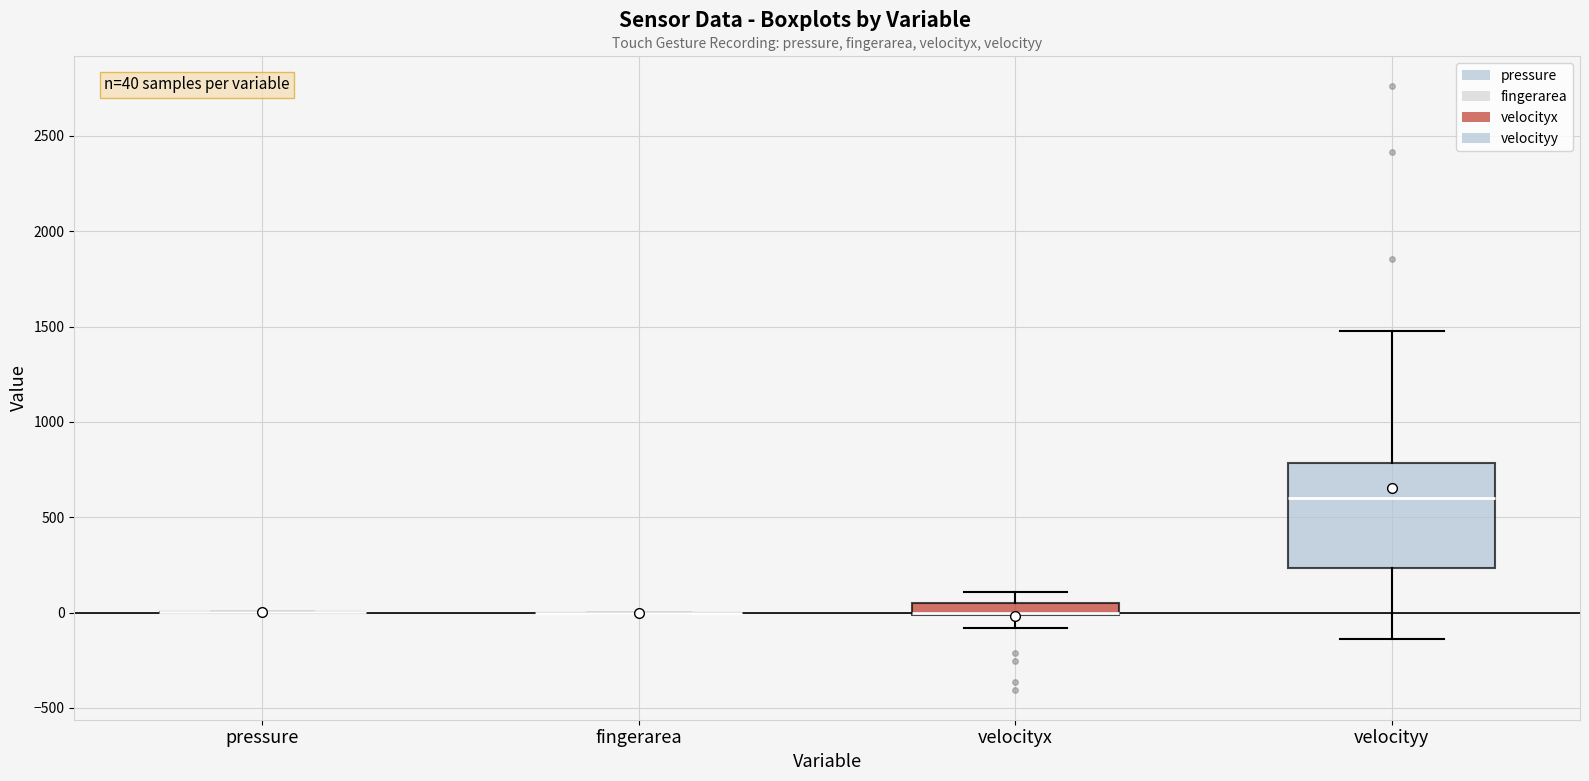

Comparing the boxes themselves (not the whiskers), which one is the tallest?

velocityy